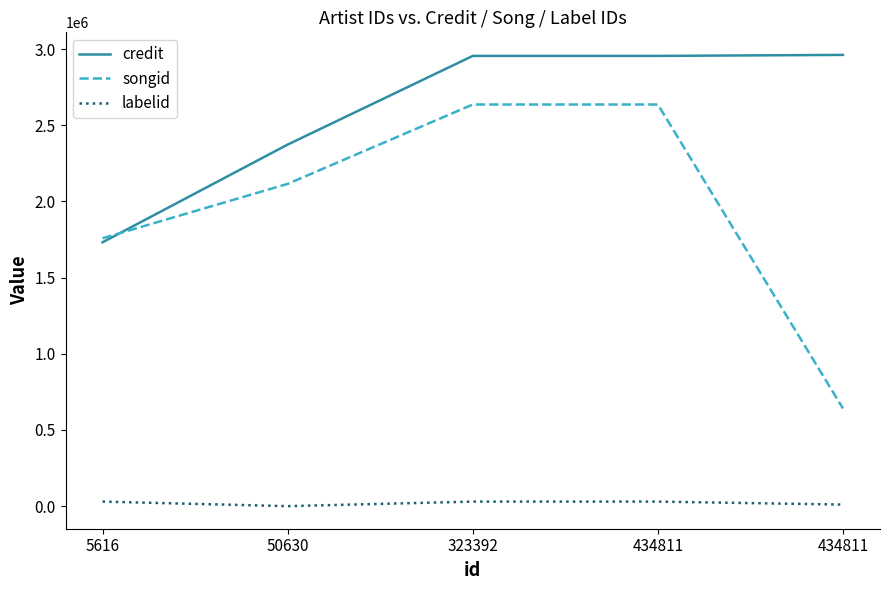

What is the value of the credit point at the 4th from the left?

2955338